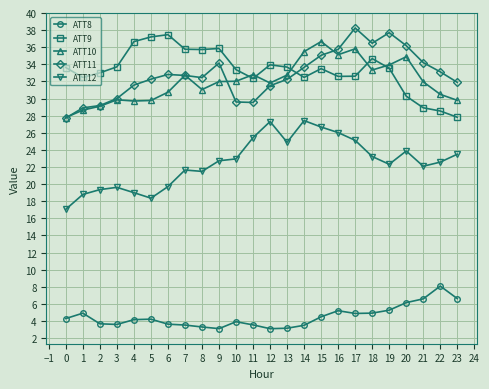

What value does the ATT10 series have at 4?

29.7